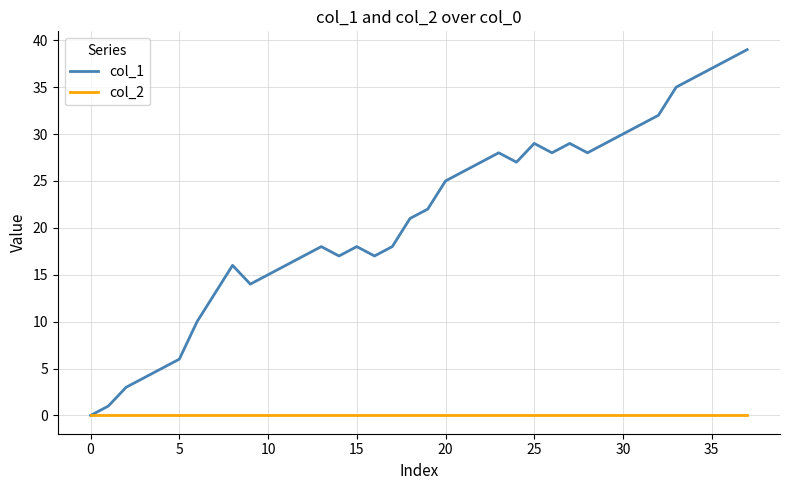

Rank the series by their maximum value, from lowest to highest.

col_2, col_1